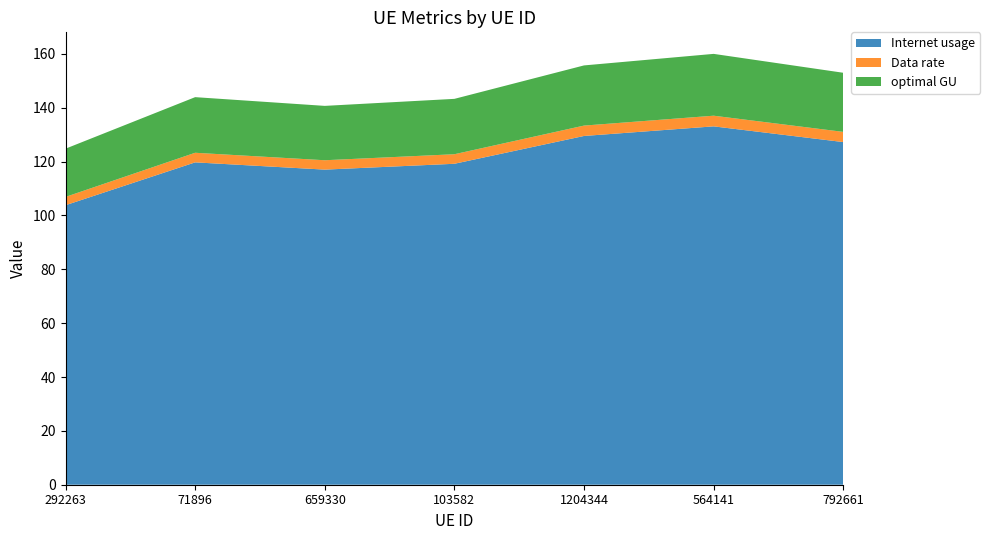

Reading left to right, transcribe all the data shown in this chart.

Internet usage: 103.8	119.7	117.0	119.2	129.5	133.1	127.2
Data rate: 3.1	3.6	3.5	3.5	3.9	4.0	3.8
optimal GU: 17.9	20.7	20.2	20.6	22.3	23.0	22.0